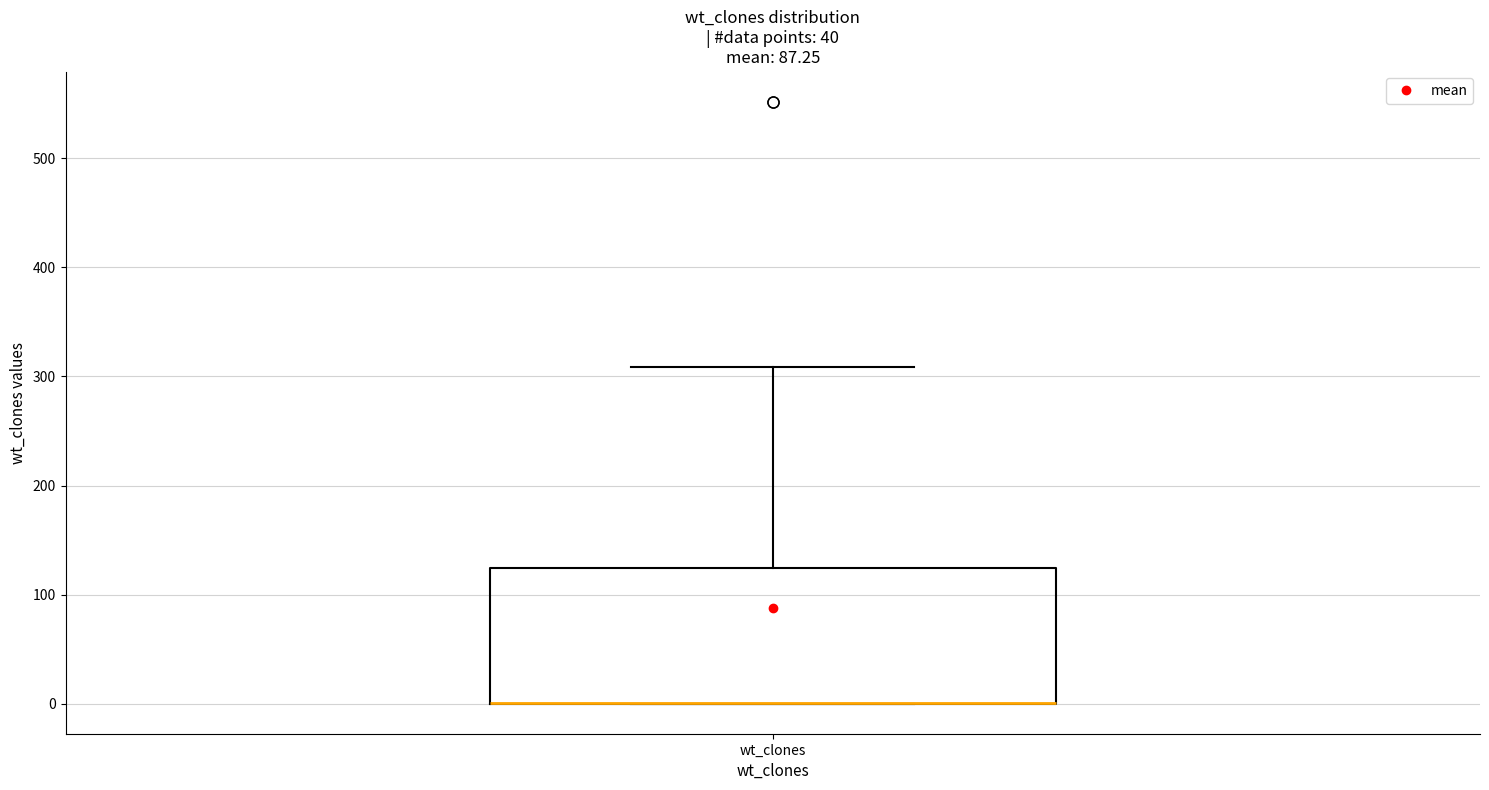

Where is the lower edge of the box for wt_clones on the y-axis? The values are not printed on the chart, so give them approximately, as read against the axis.

0